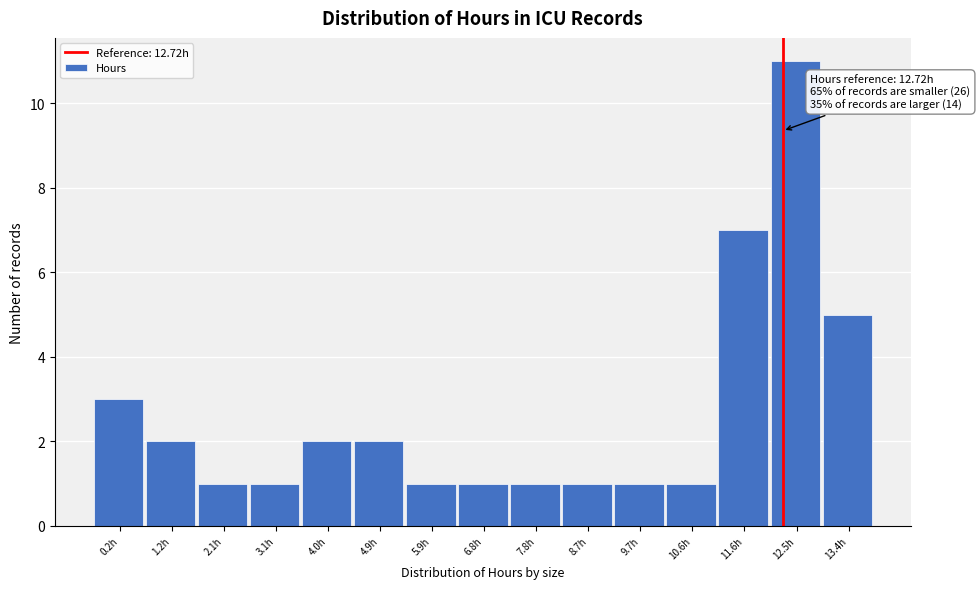

Reading left to right, extract all data points from this chart.

3	2	1	1	2	2	1	1	1	1	1	1	7	11	5